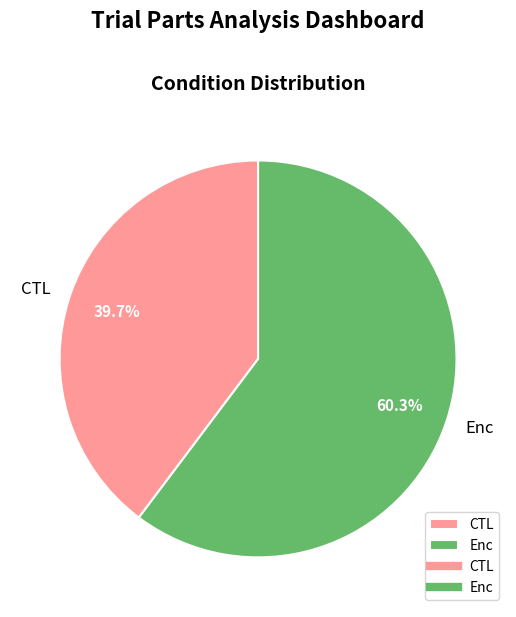

How many segments does this pie chart have?

2